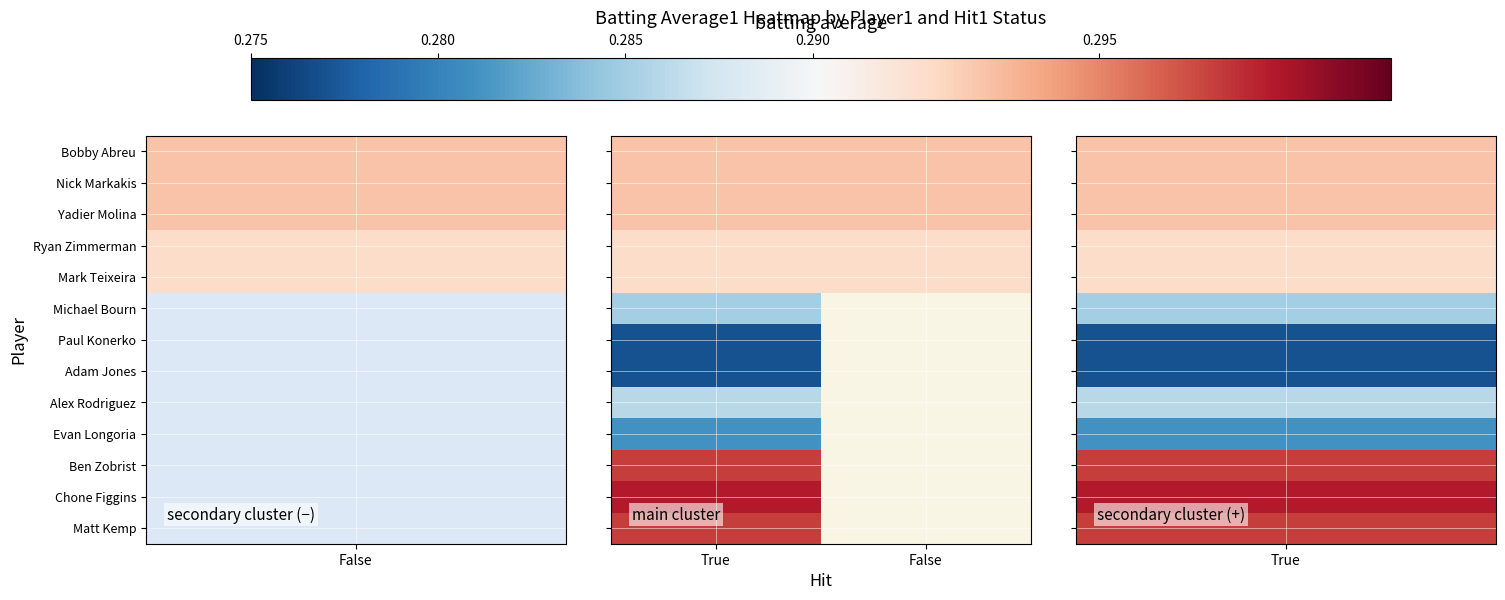

Is the value of Michael Bourn at False greater than the value of Nick Markakis at False?

No